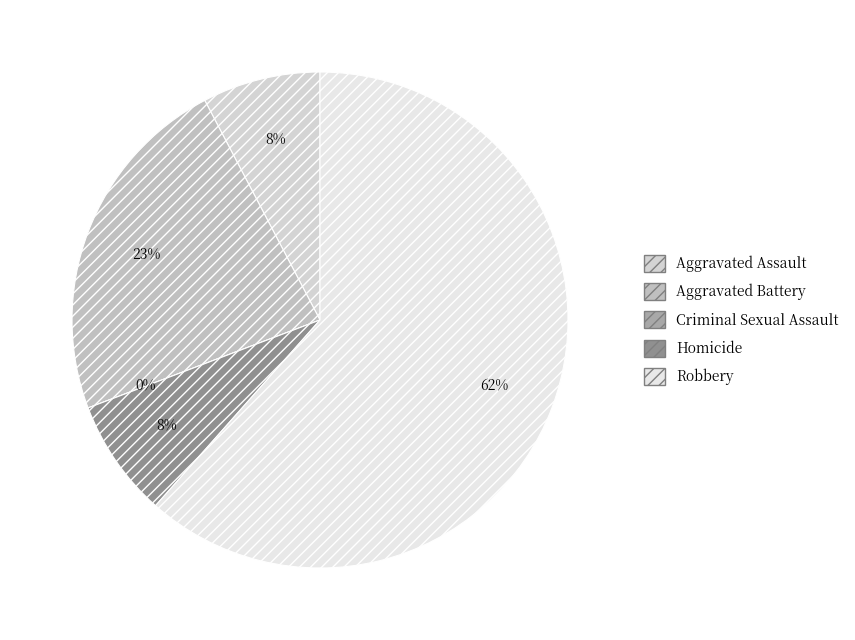

How many segments does this pie chart have?

5